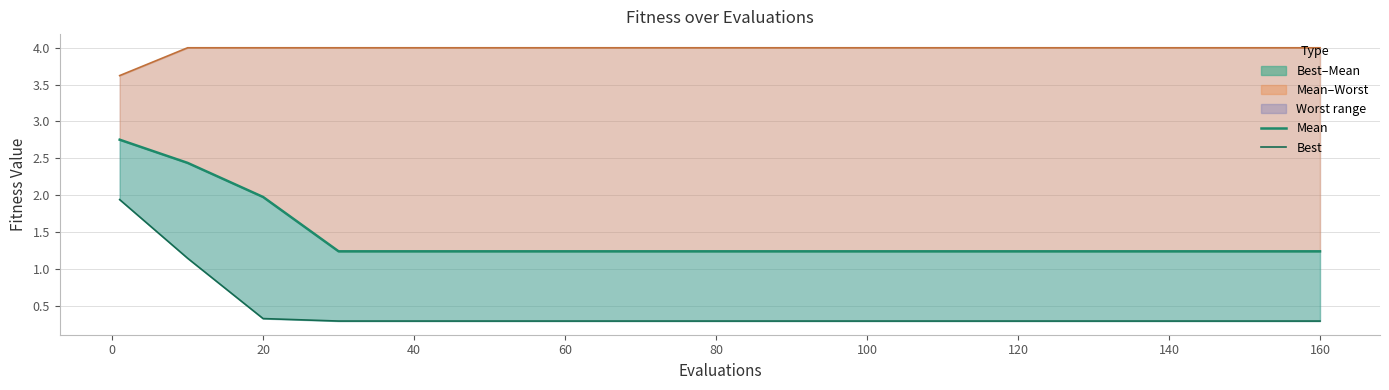

List the series in order of their overall mean, highest first.

worst line, mean, best